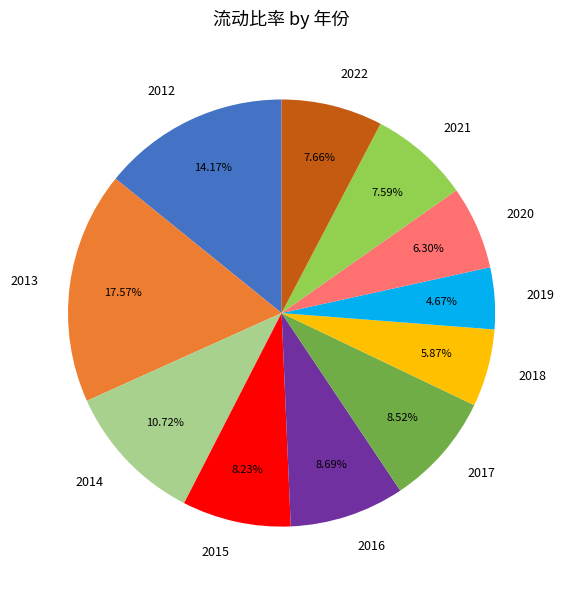

How many slices are in this pie chart?

11